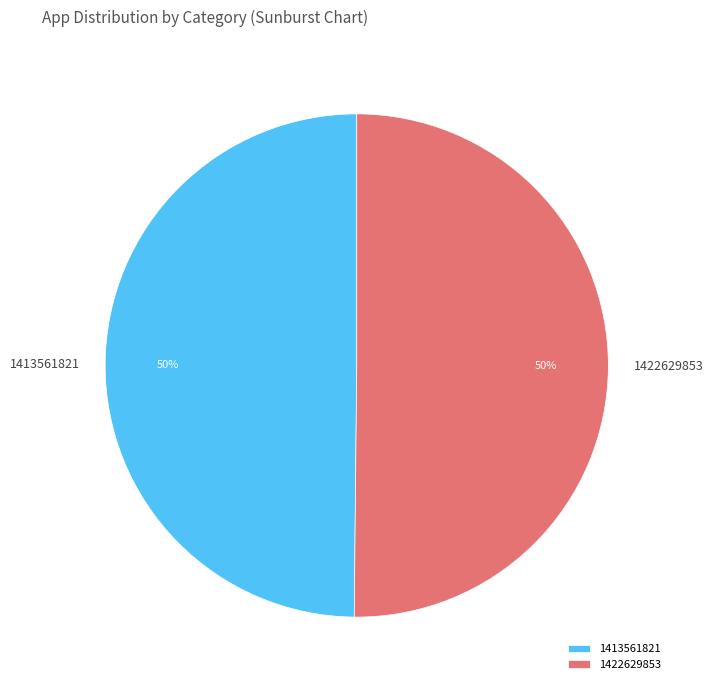

How many segments does this pie chart have?

2